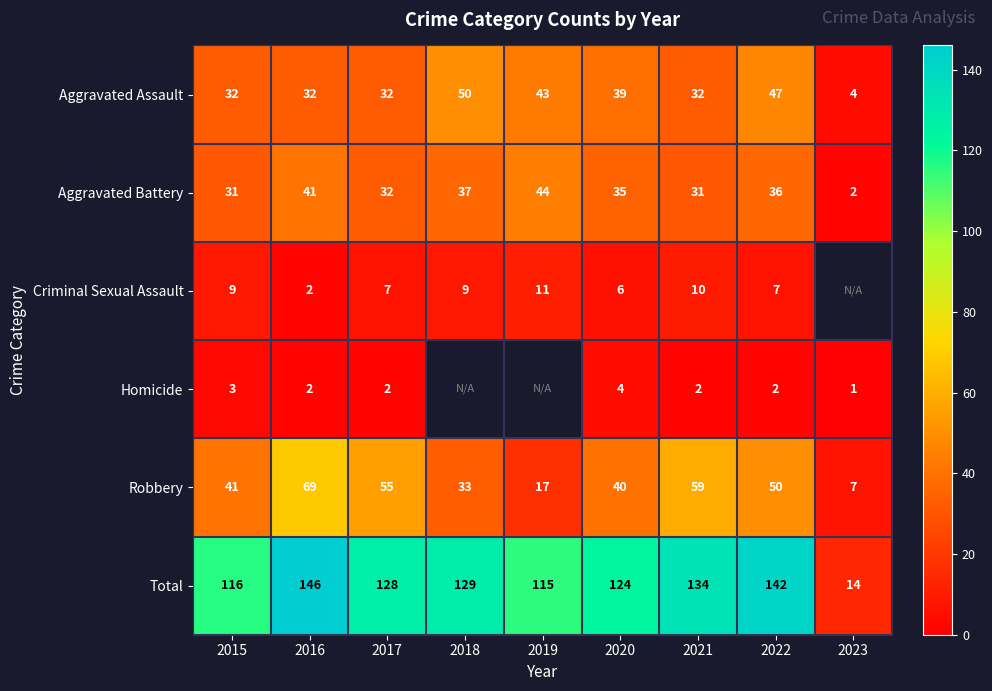

Which series changed the most between 2021 and 2022?

Aggravated Assault